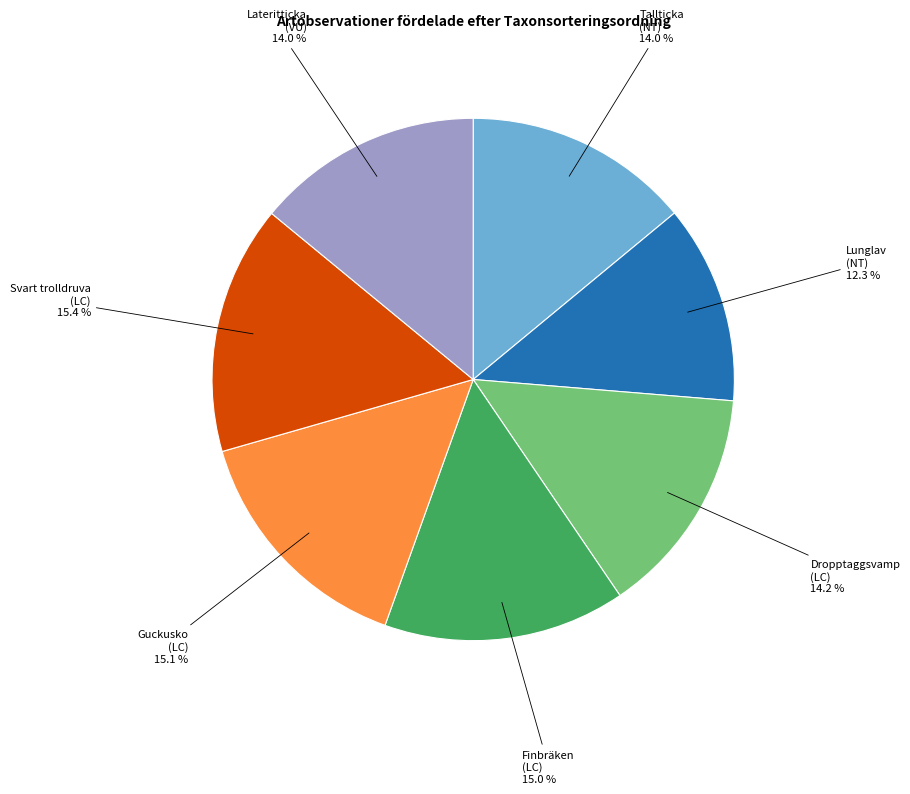

Is there a majority slice in this chart?

No